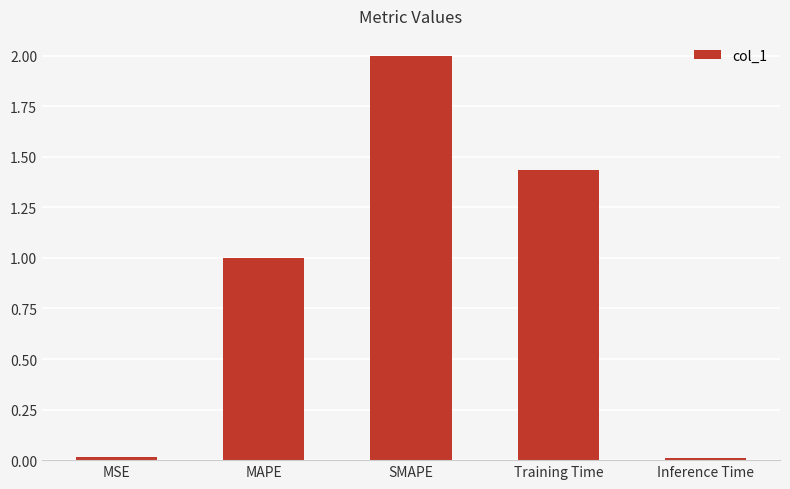

Between MSE and MAPE, which is larger?

MAPE